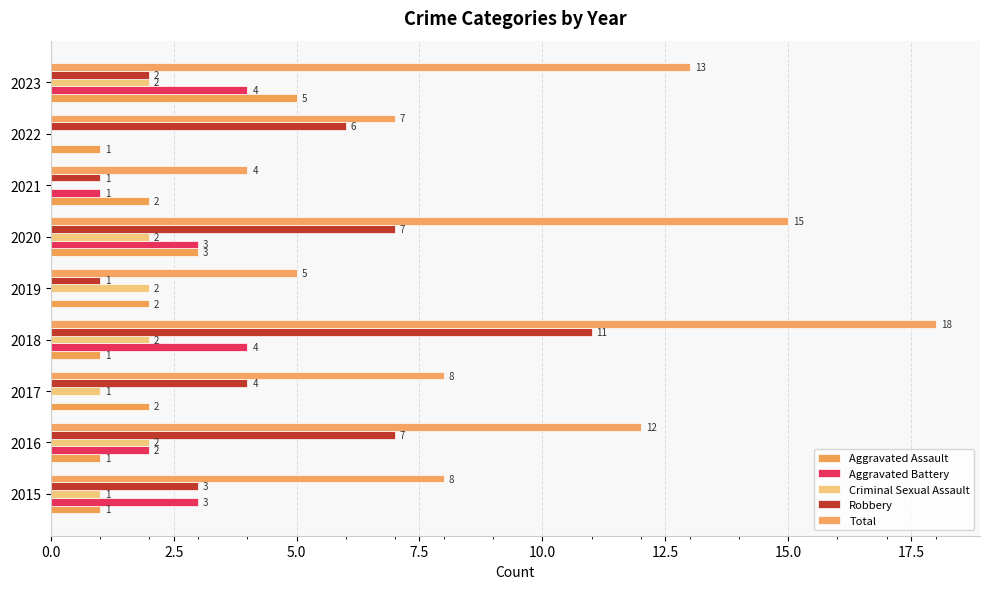

How many distinct data groups are displayed?

5